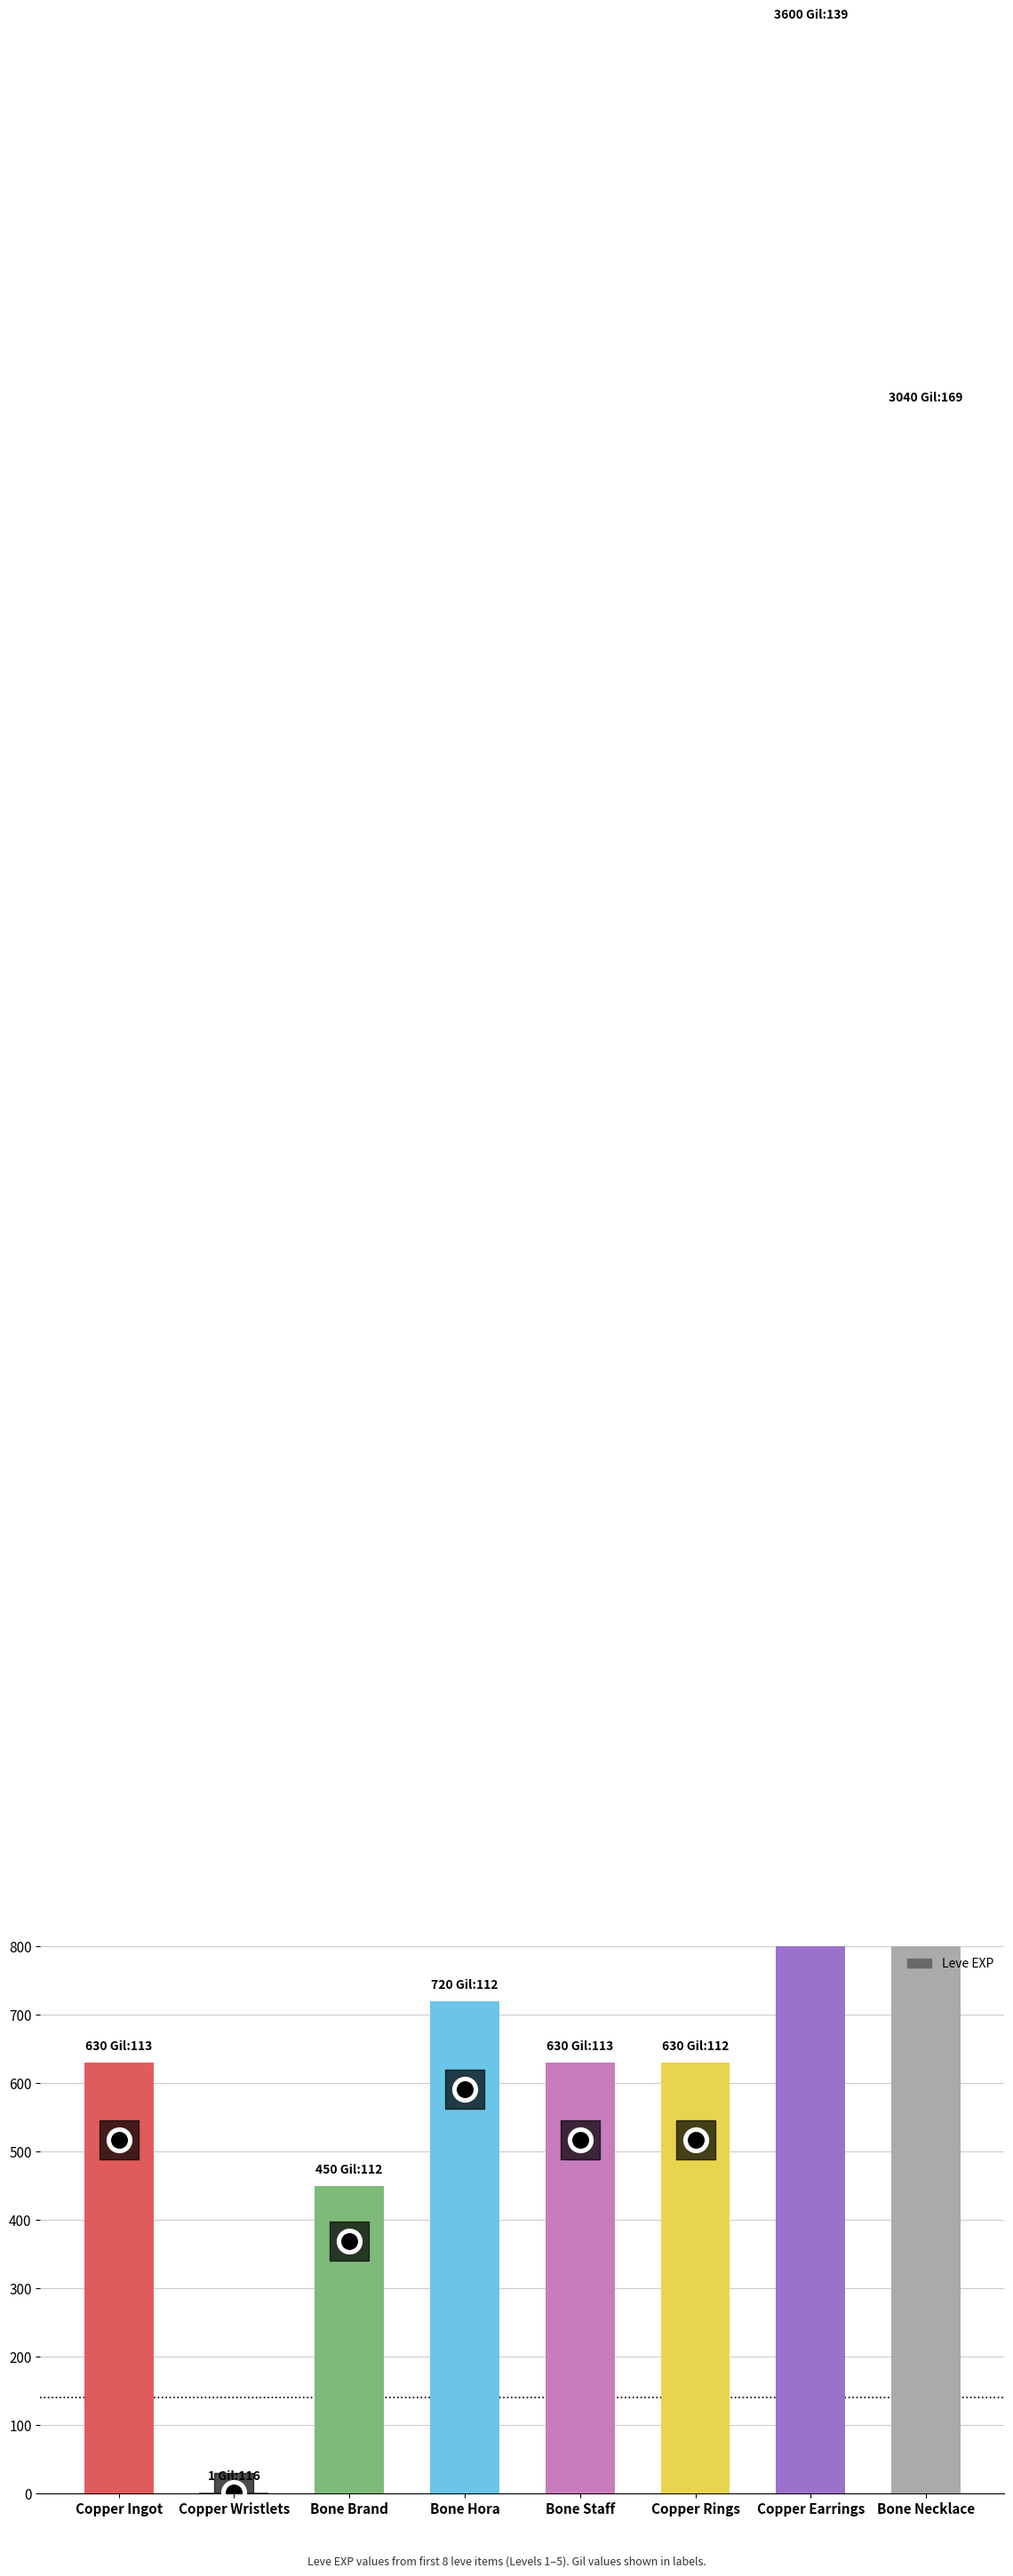

What is the change in value from Copper Wristlets to Bone Brand?

+449